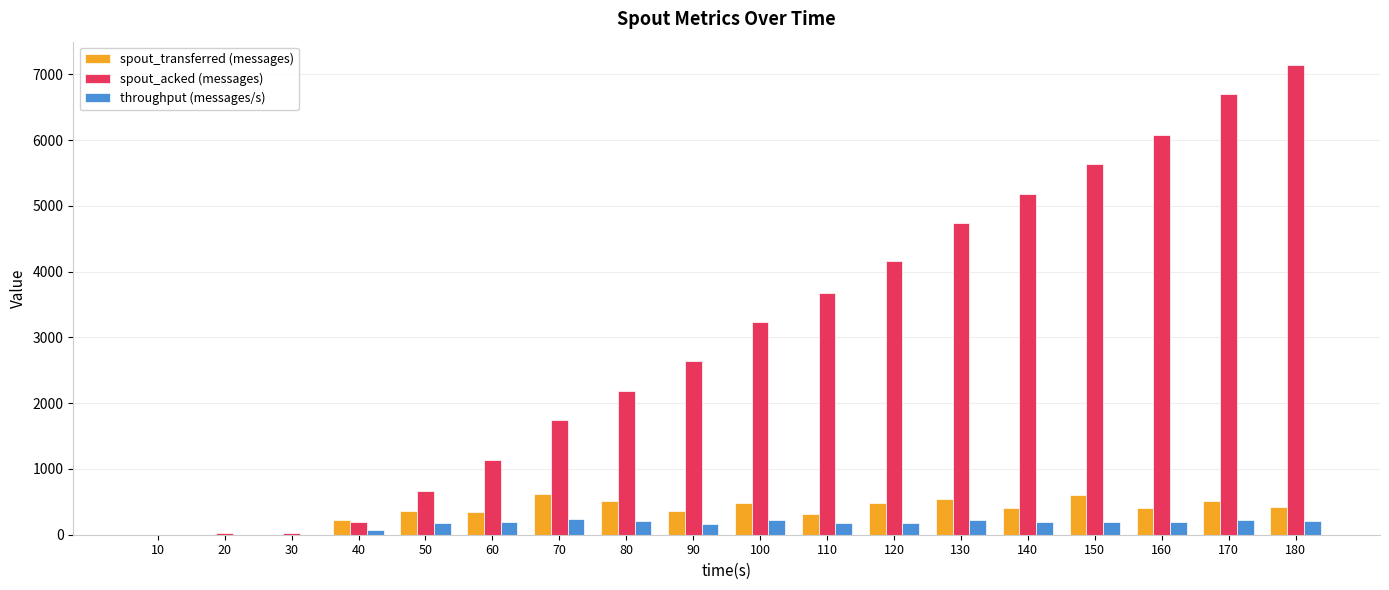

At which label does throughput (messages/s) first exceed 191?

60